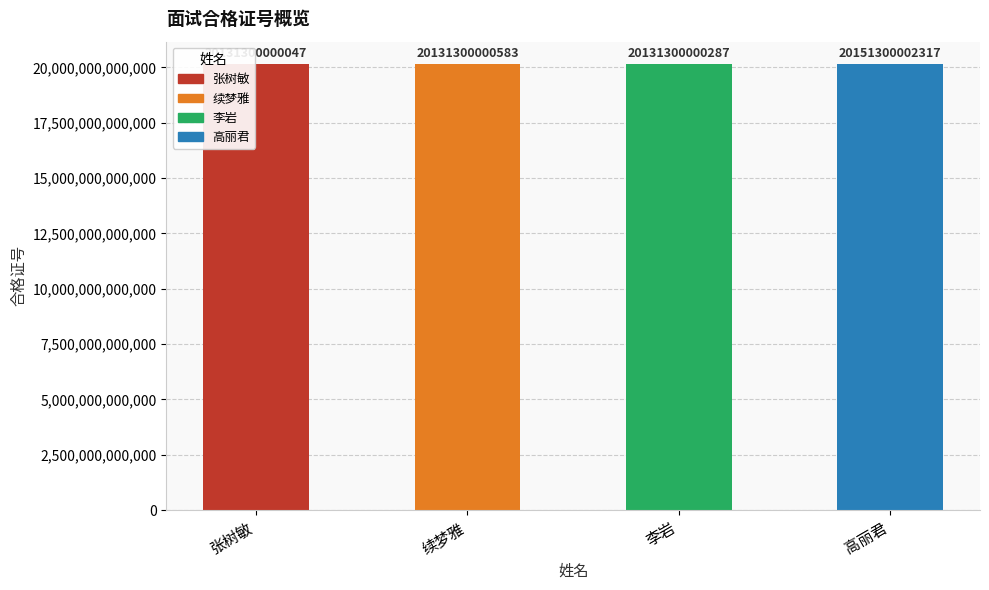

Is it true that the value at 续梦雅 is 20131300000583?

True